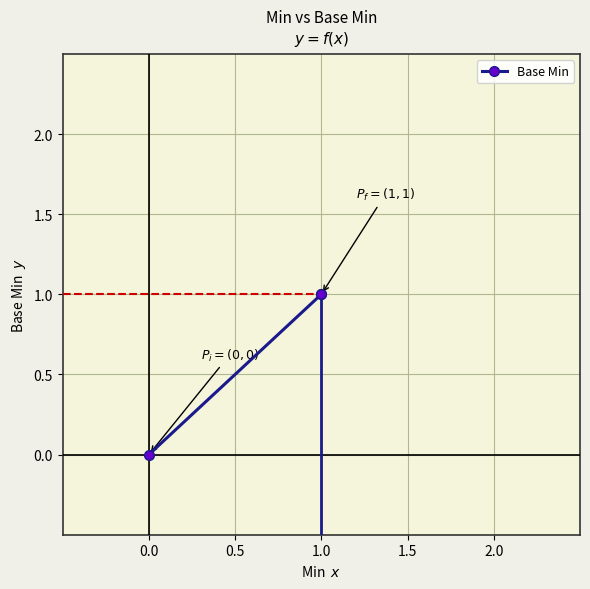

The chart shows a value of 0 at 0.5. True or false?

False